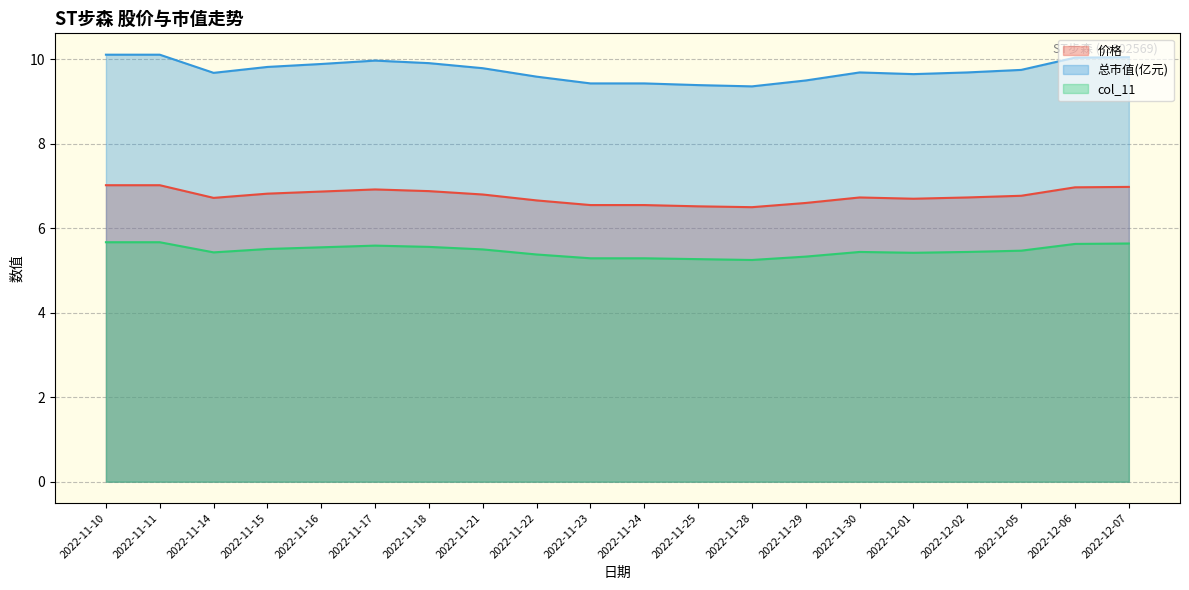

How many col_11 values are between 5 and 6?

20